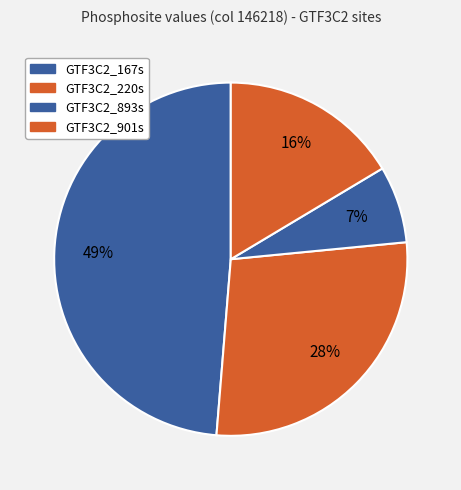

Is it true that GTF3C2_893s is 1% of the pie?

False